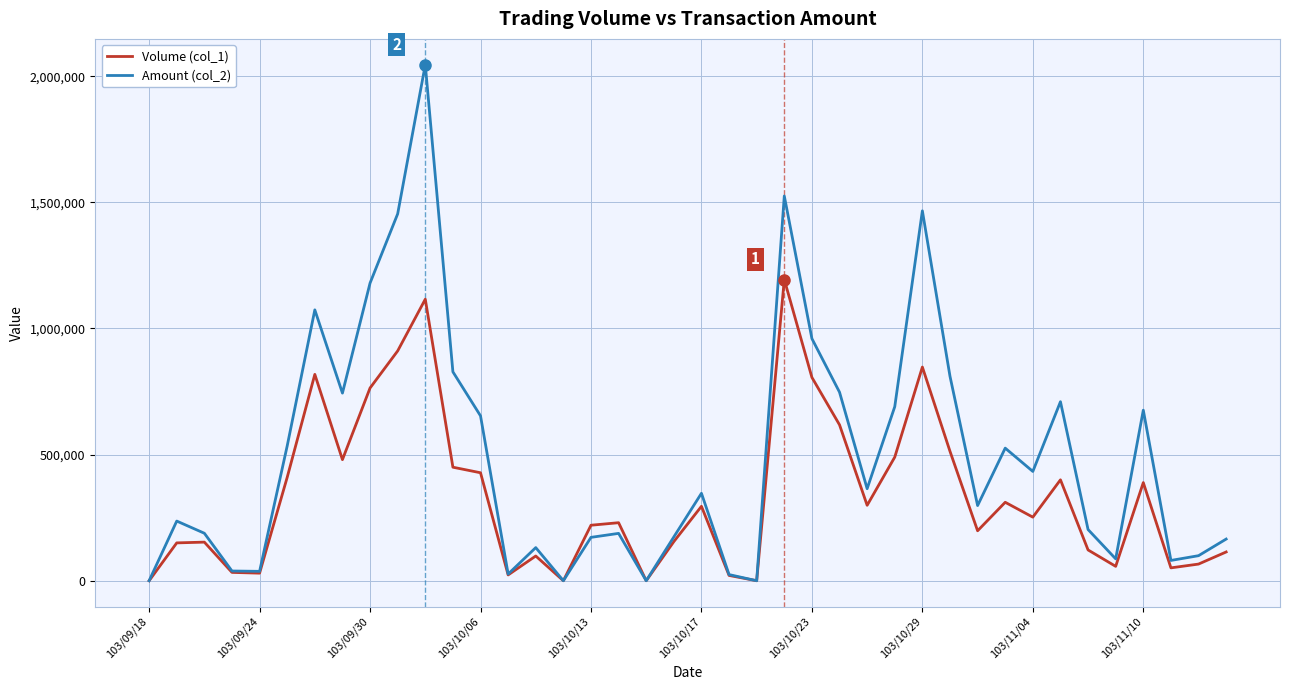

Rank the series by their average value, from lowest to highest.

Volume (col_1), Amount (col_2)